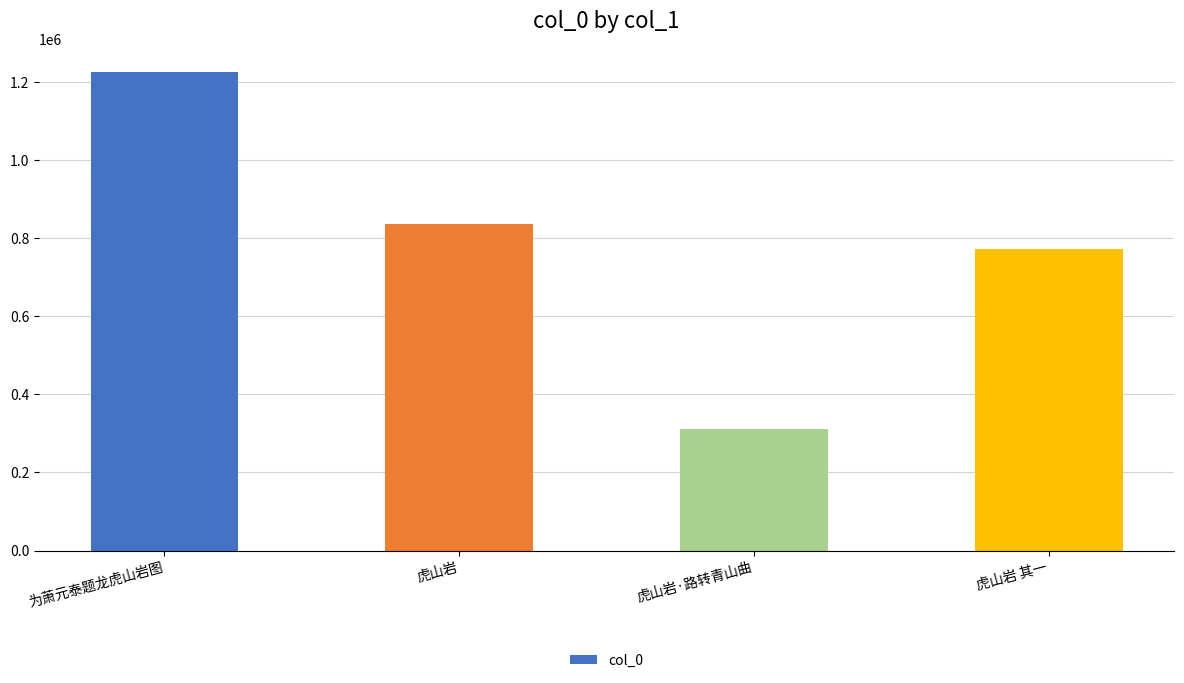

Does the chart contain stacked bars?

No